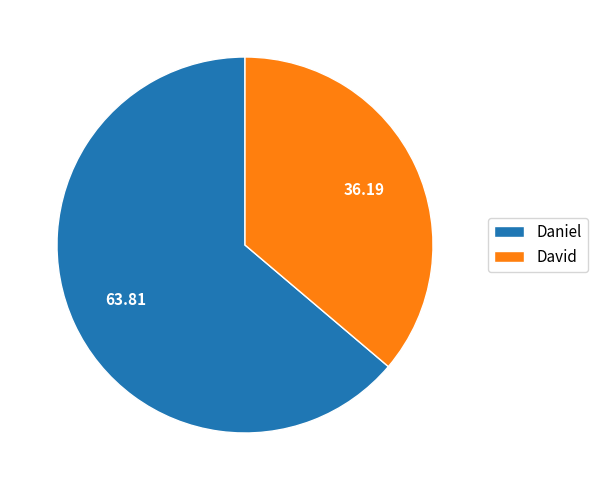

Which slice is the largest?

Daniel